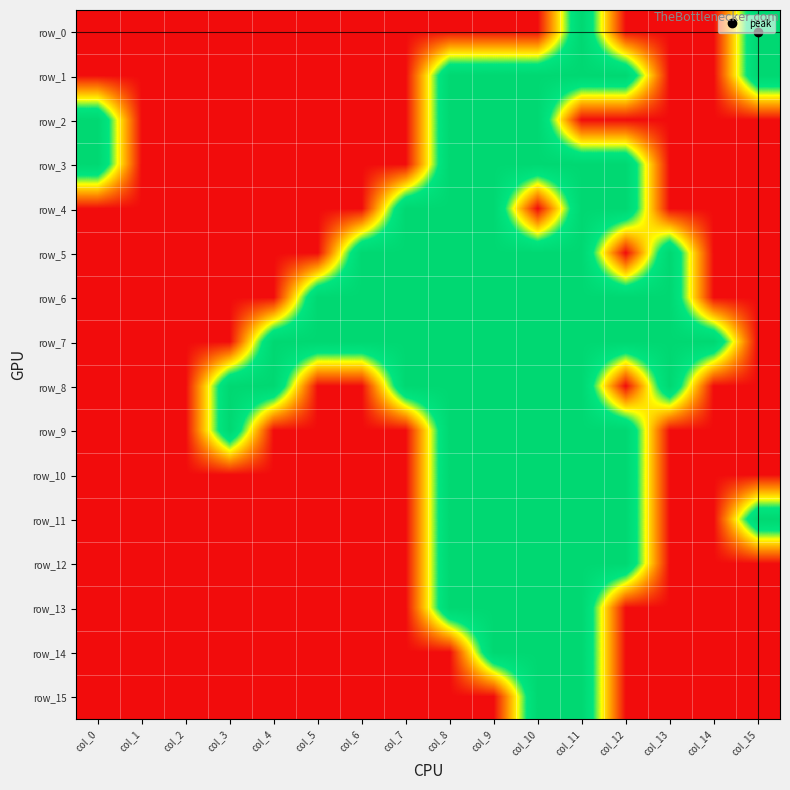

Reading left to right, transcribe all the data shown in this chart.

row_0: 0	0	0	0	0	0	0	0	0	0	0	1	0	0	0	1
row_1: 0	0	0	0	0	0	0	0	1	1	1	1	1	0	0	1
row_2: 1	0	0	0	0	0	0	0	1	1	1	0	0	0	0	0
row_3: 1	0	0	0	0	0	0	0	1	1	1	1	1	0	0	0
row_4: 0	0	0	0	0	0	0	1	1	1	0	1	1	0	0	0
row_5: 0	0	0	0	0	0	1	1	1	1	1	1	0	1	0	0
row_6: 0	0	0	0	0	1	1	1	1	1	1	1	1	1	0	0
row_7: 0	0	0	0	1	1	1	1	1	1	1	1	1	1	1	0
row_8: 0	0	0	1	1	0	0	1	1	1	1	1	0	1	0	0
row_9: 0	0	0	1	0	0	0	0	1	1	1	1	1	0	0	0
row_10: 0	0	0	0	0	0	0	0	1	1	1	1	1	0	0	0
row_11: 0	0	0	0	0	0	0	0	1	1	1	1	1	0	0	1
row_12: 0	0	0	0	0	0	0	0	1	1	1	1	1	0	0	0
row_13: 0	0	0	0	0	0	0	0	1	1	1	1	0	0	0	0
row_14: 0	0	0	0	0	0	0	0	0	1	1	1	0	0	0	0
row_15: 0	0	0	0	0	0	0	0	0	0	1	1	0	0	0	0